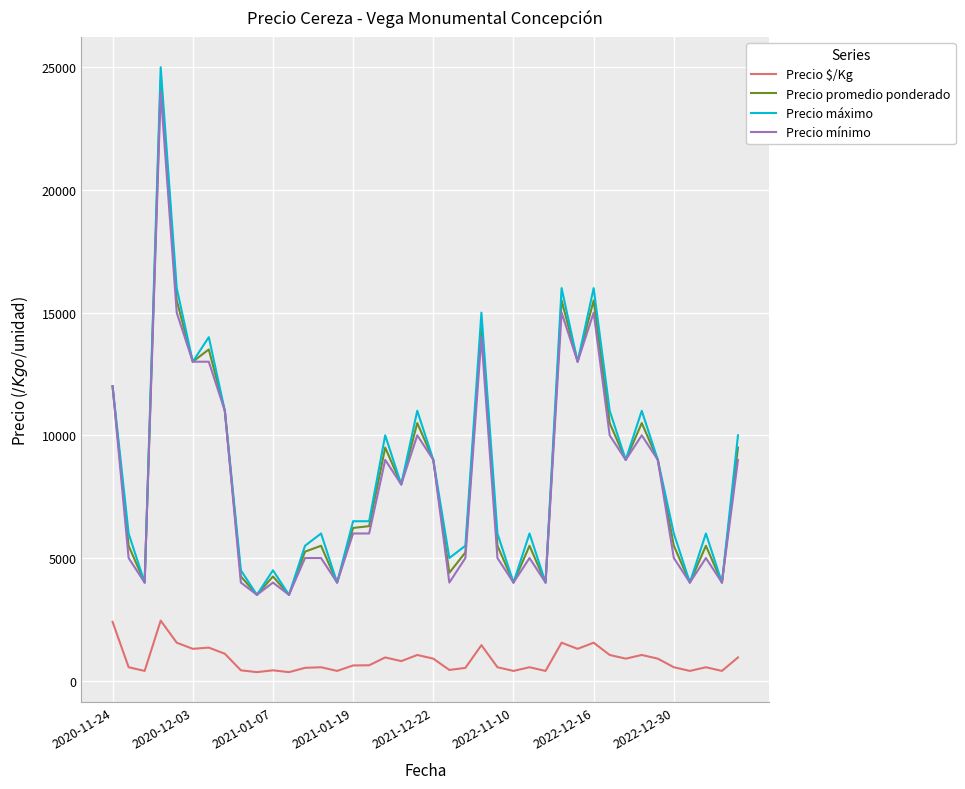

True or false: Precio promedio ponderado has more than 0 points higher than both neighbors.

True